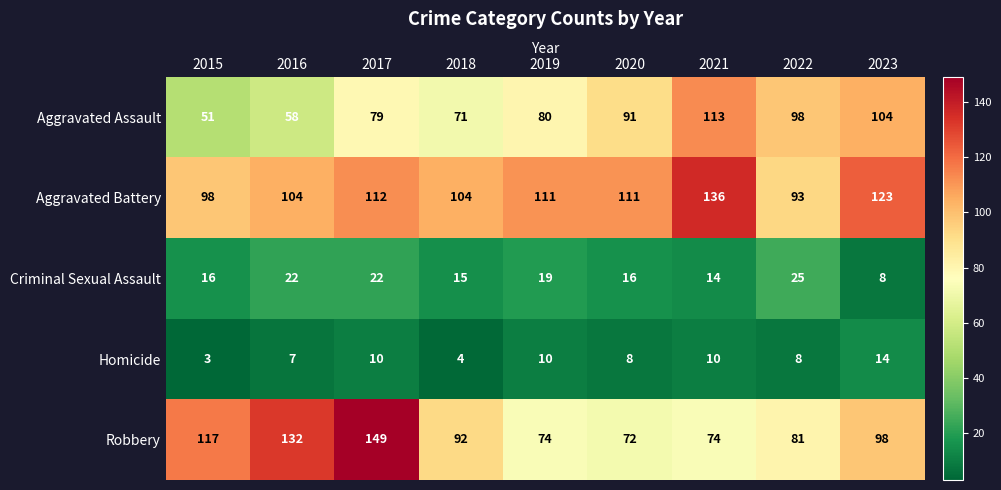

True or false: Aggravated Battery has a value of 111 at 2020.

True